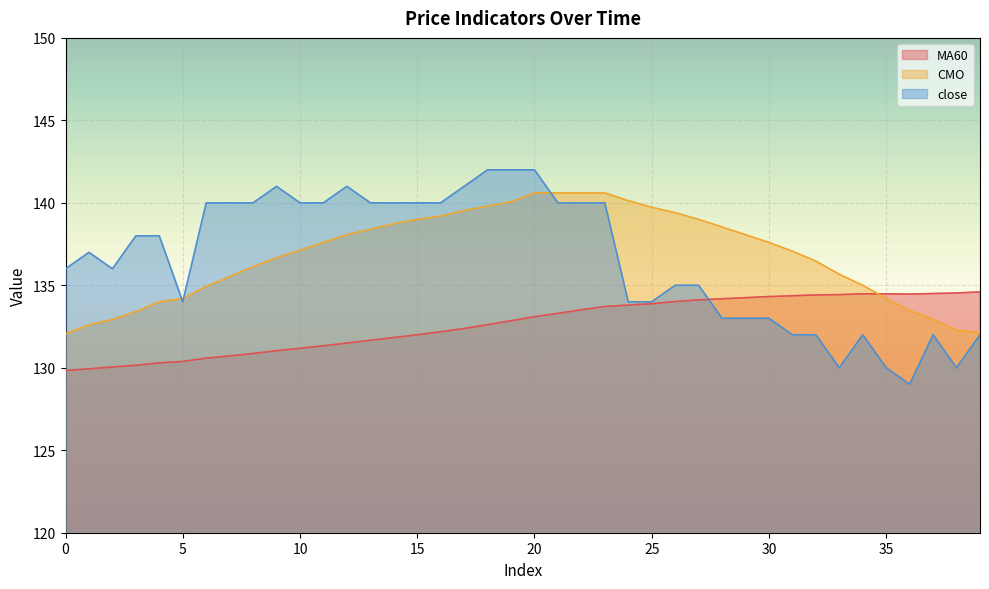

What is the value of the CMO point at the 16th from the left?

139.0